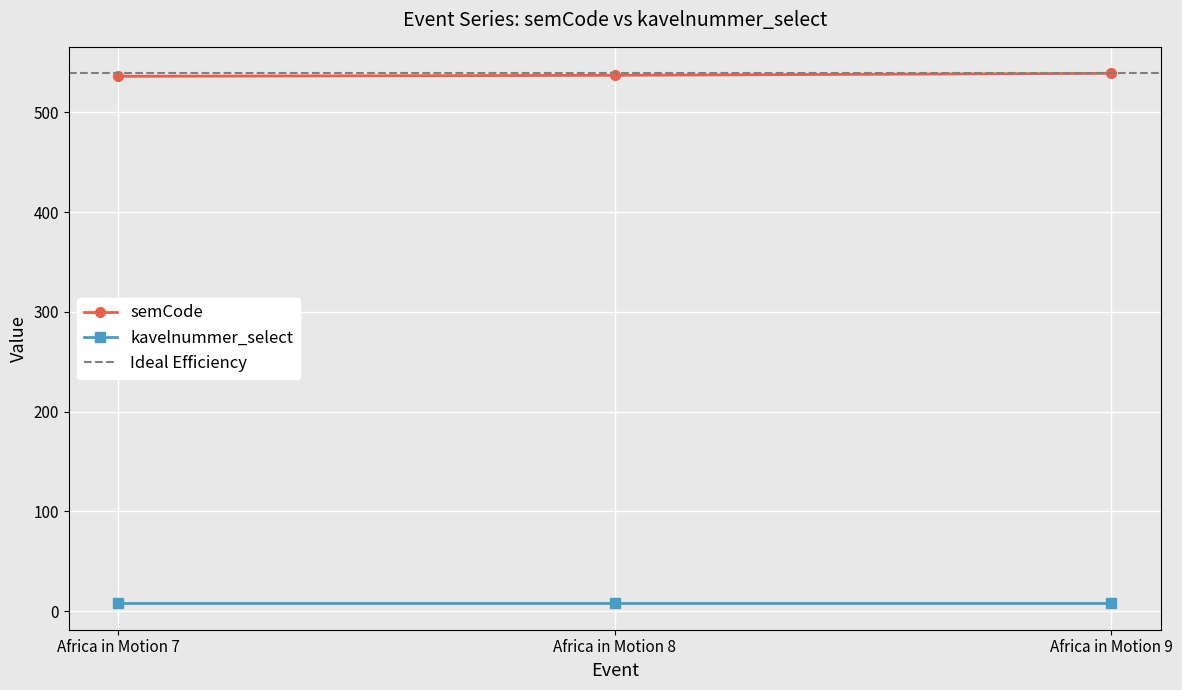

What is the value of the semCode point at the 1st from the left?

536